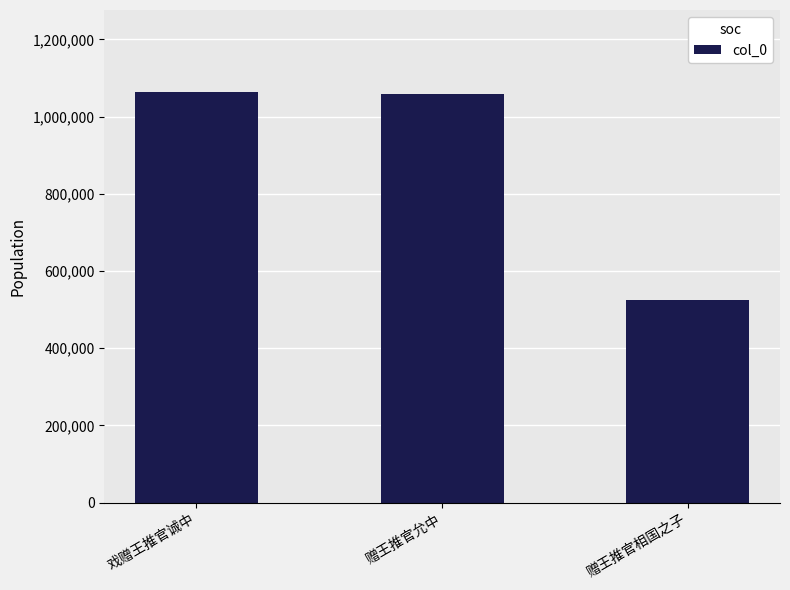

What position from the right is 赠王推官允中?

2